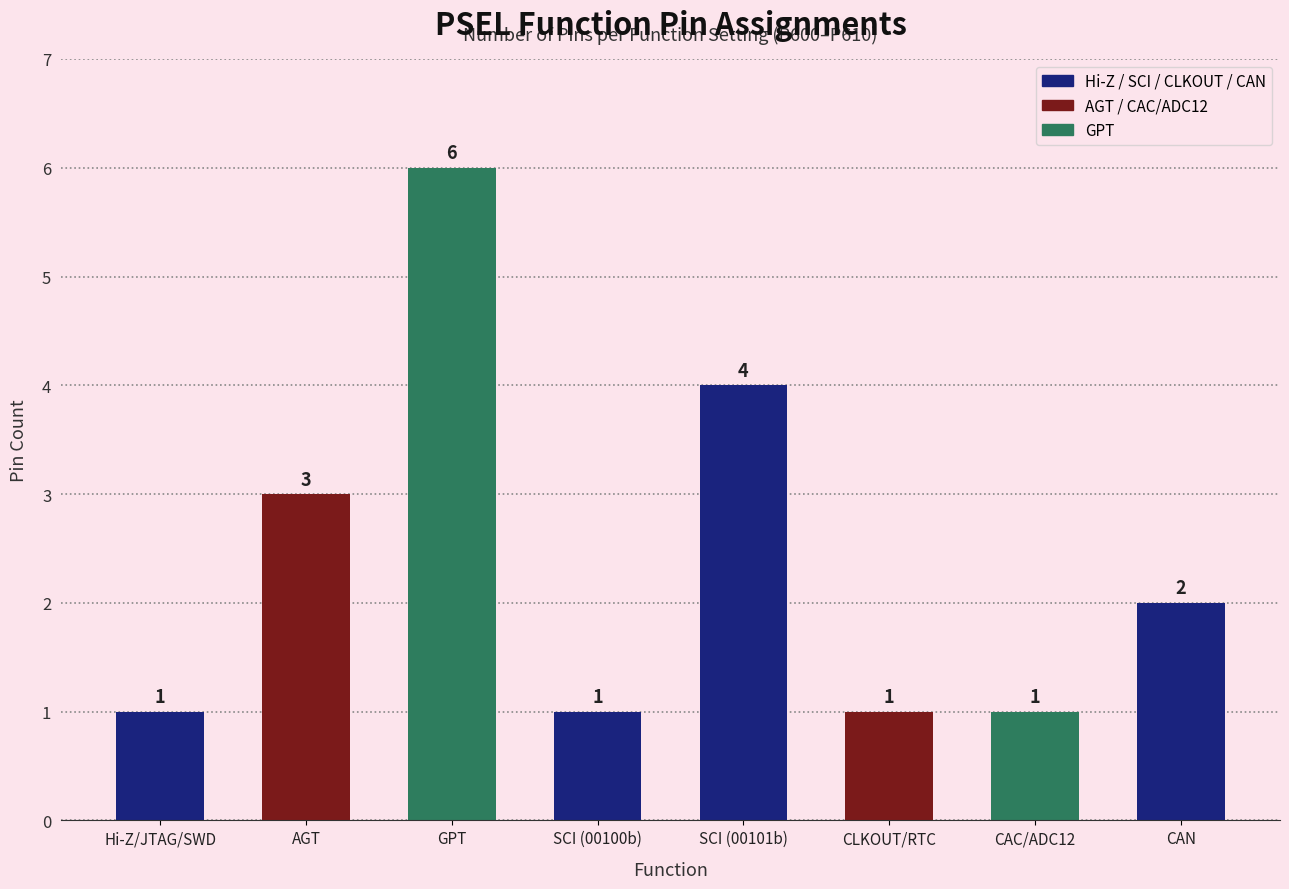

What value does the data have at SCI (00101b)?

4